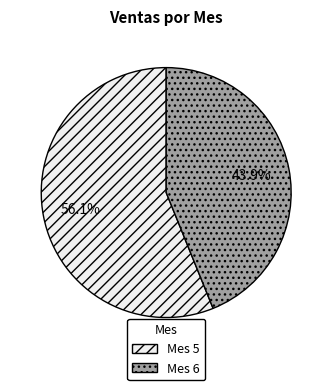

Which slice is the smallest?

Mes 6